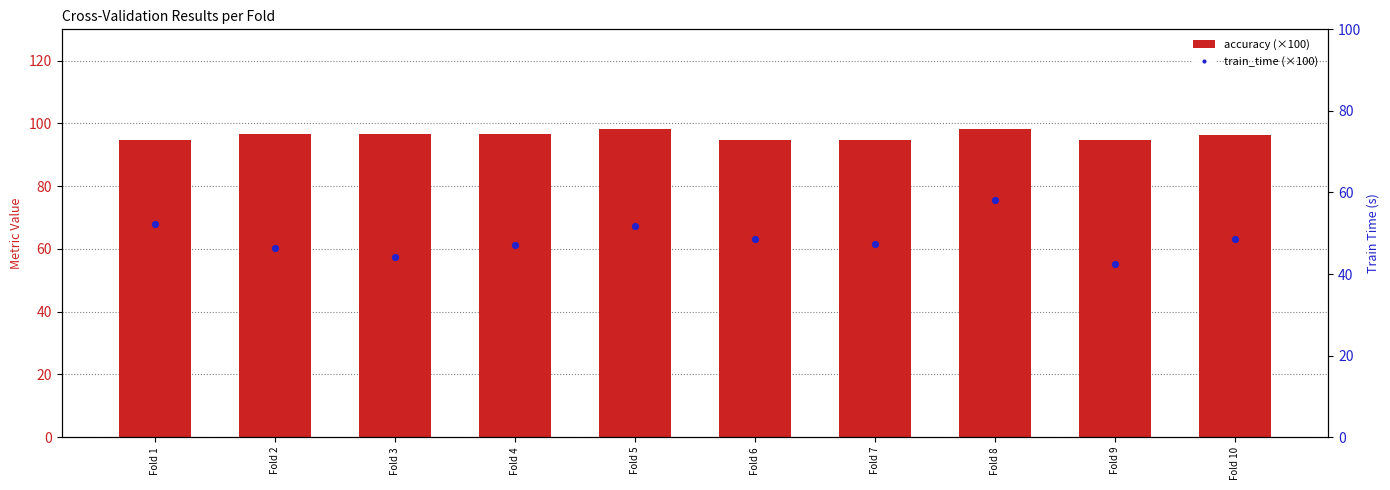

At which category is the sum across all series the highest?

Fold 8